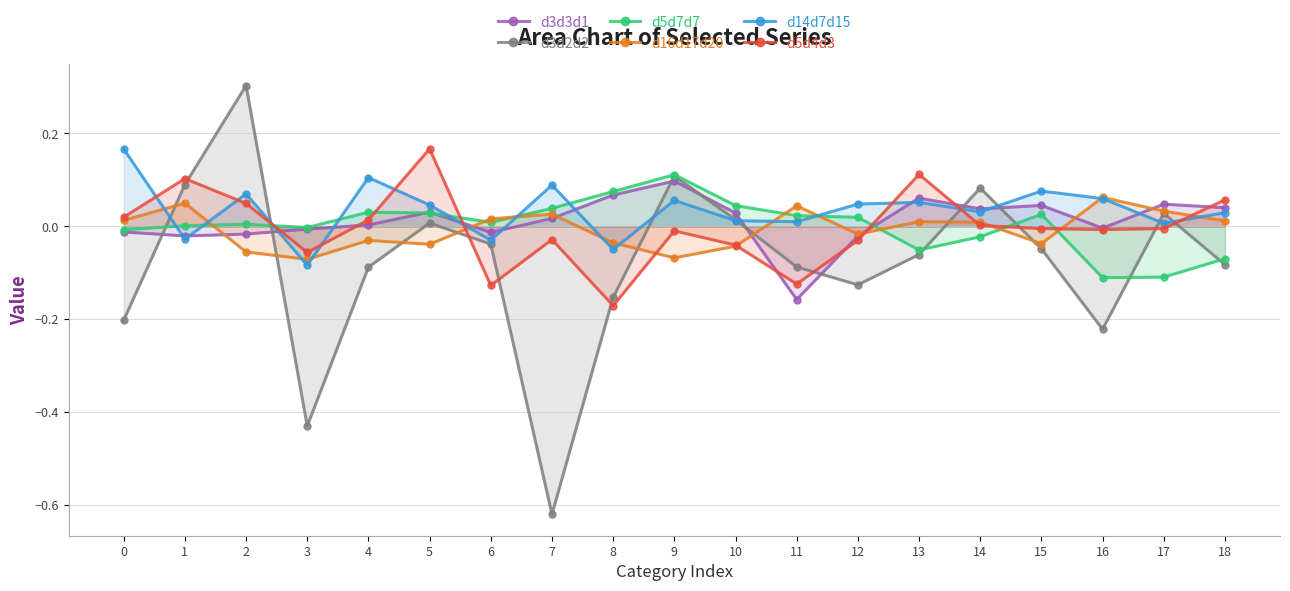

The d14d7d15 series shows -0.1 at 3. True or false?

False